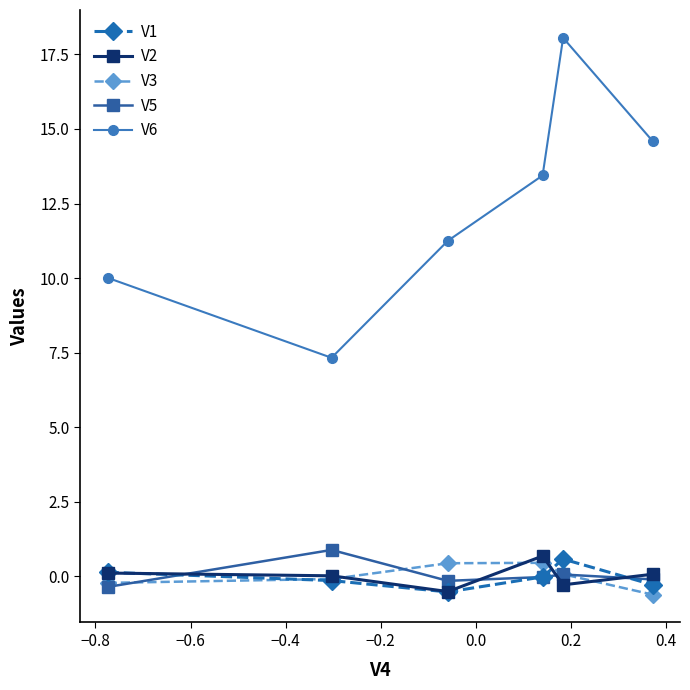

In V6, how many points are lower than both neighbors (excluding endpoints)?

1